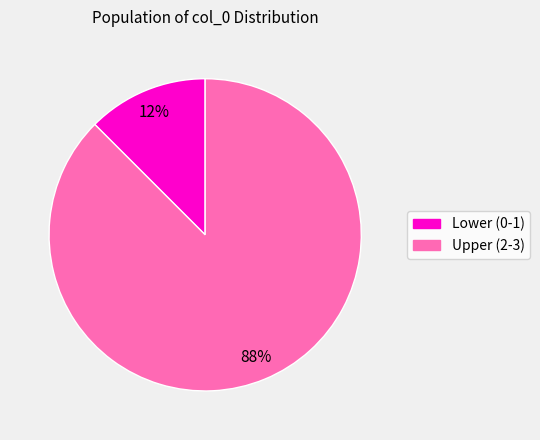

Does Lower (0-1) represent more than half of the total?

No